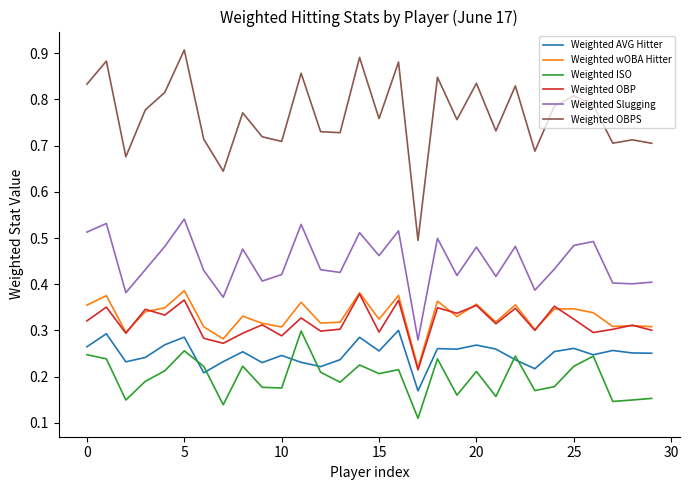

Which series has the largest total across all categories?

Weighted OBPS